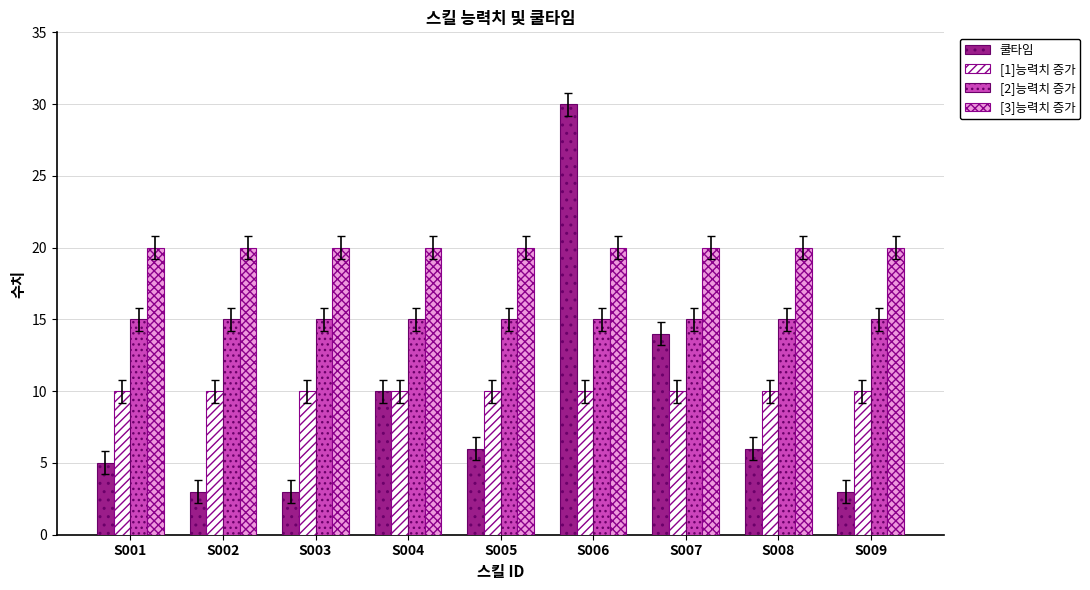

How many categories are shown in the chart?

9